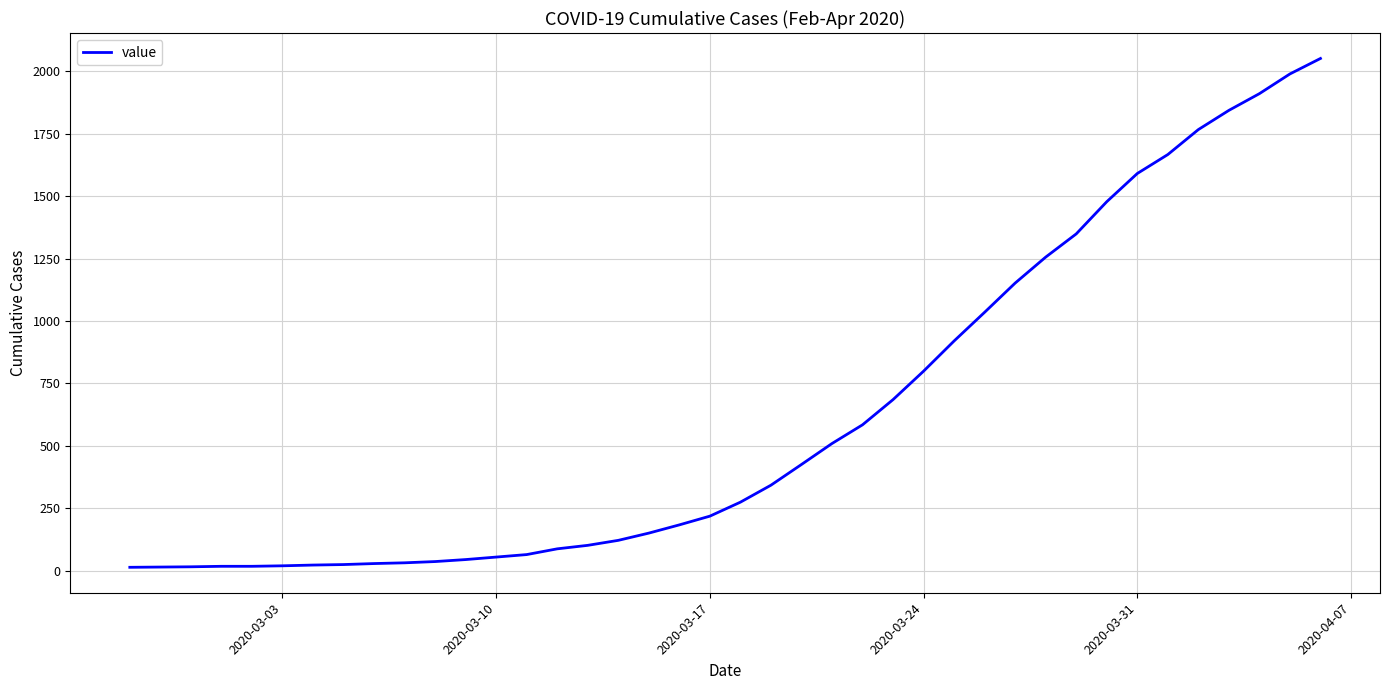

What is the difference between the maximum and minimum values?

2039